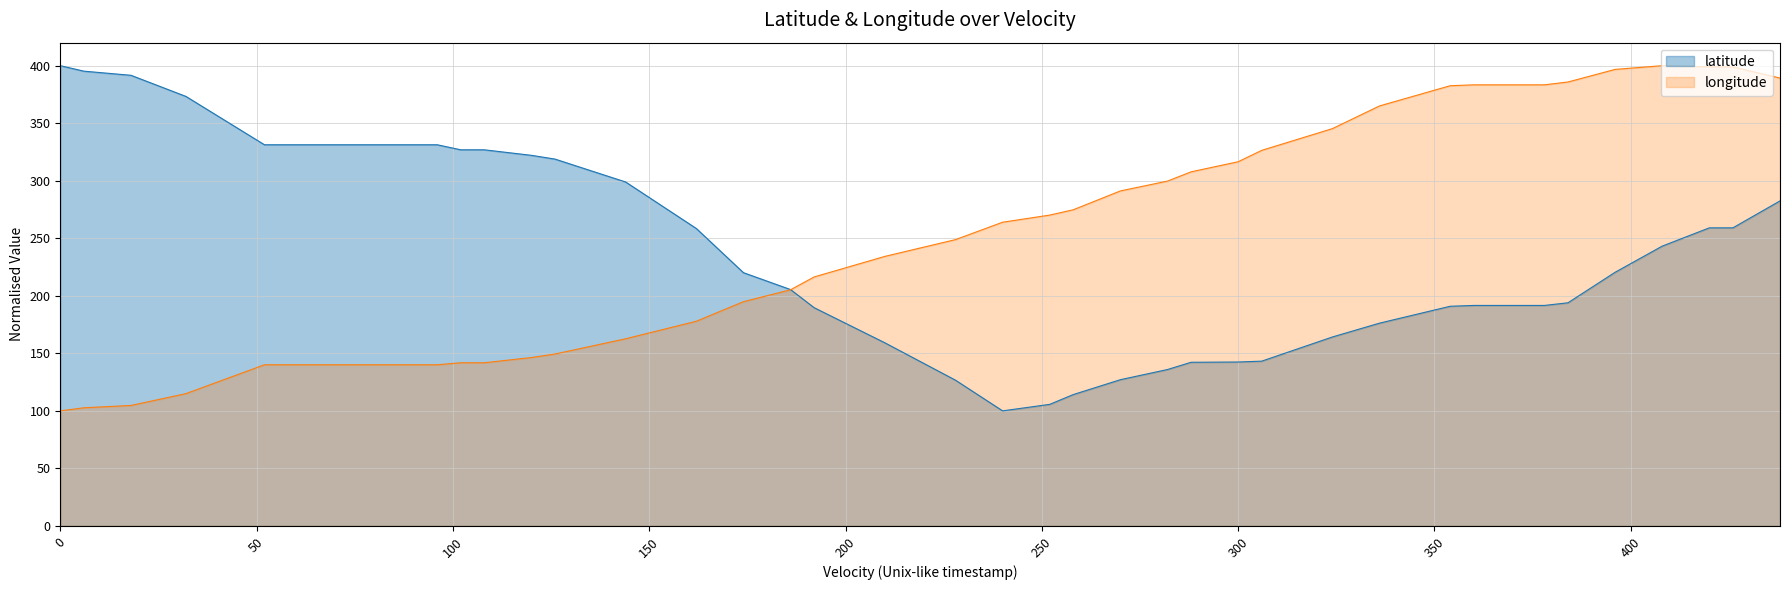

Which series has the largest total across all categories?

longitude